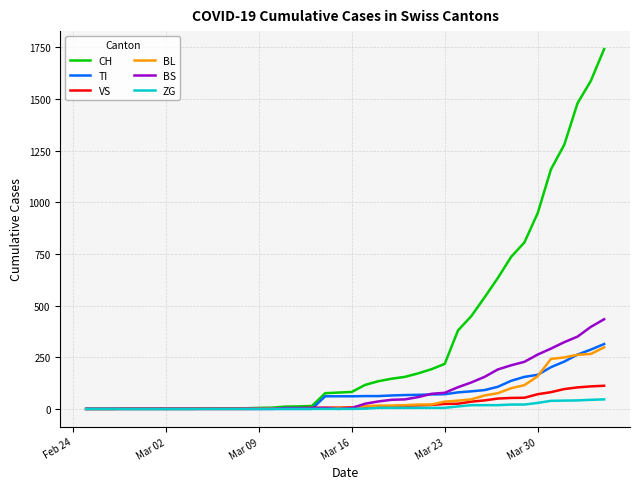

Which series has the largest total across all categories?

CH